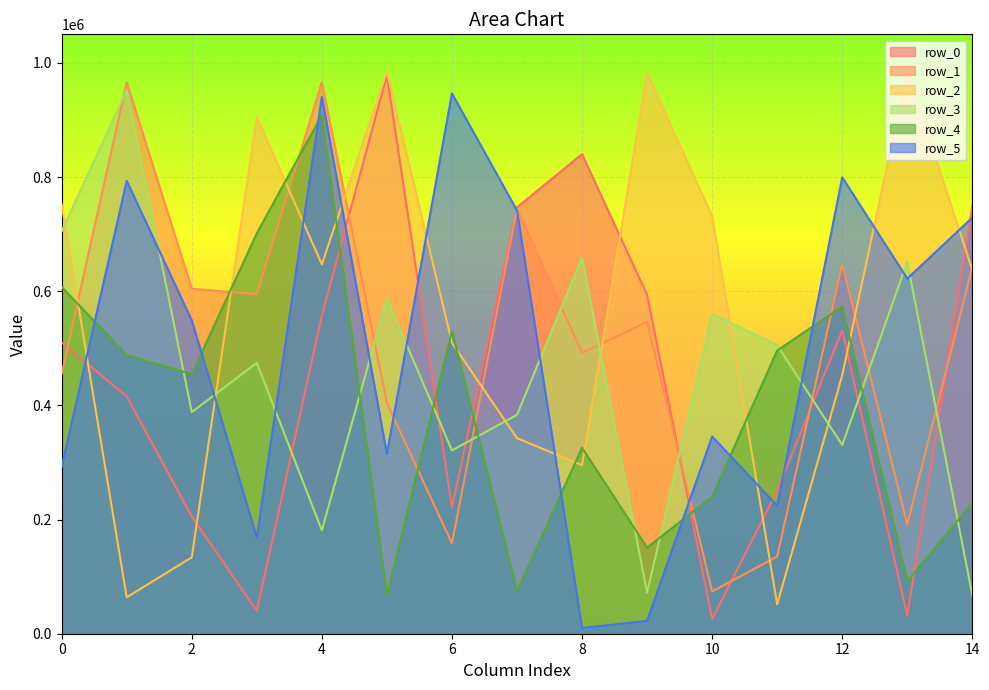

What is the total value across all series at 11?

1663143